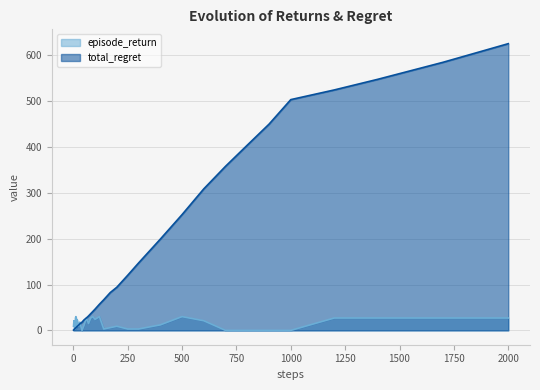

How many lines are shown in the chart?

2